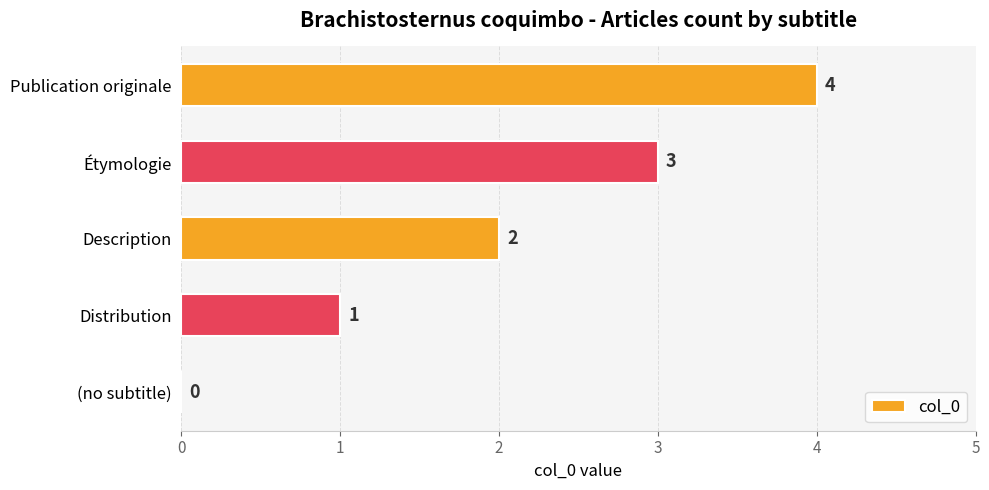

What is the maximum value shown in the chart?

4